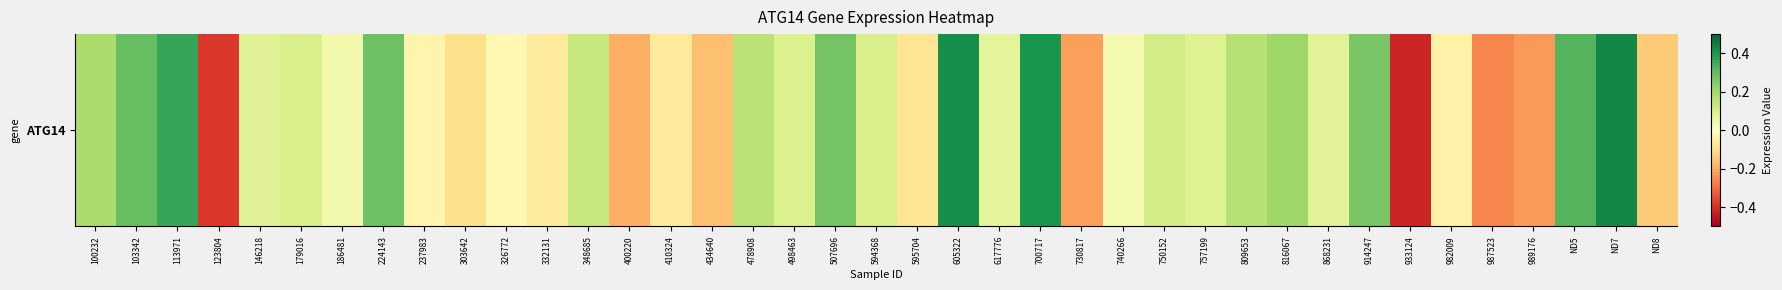

At which label does the data first exceed 0?

100232